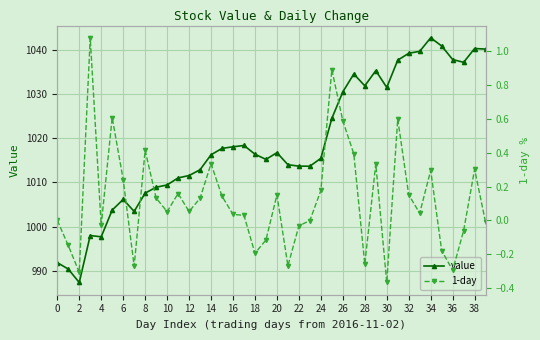

What is the greatest value displayed?

1042.8